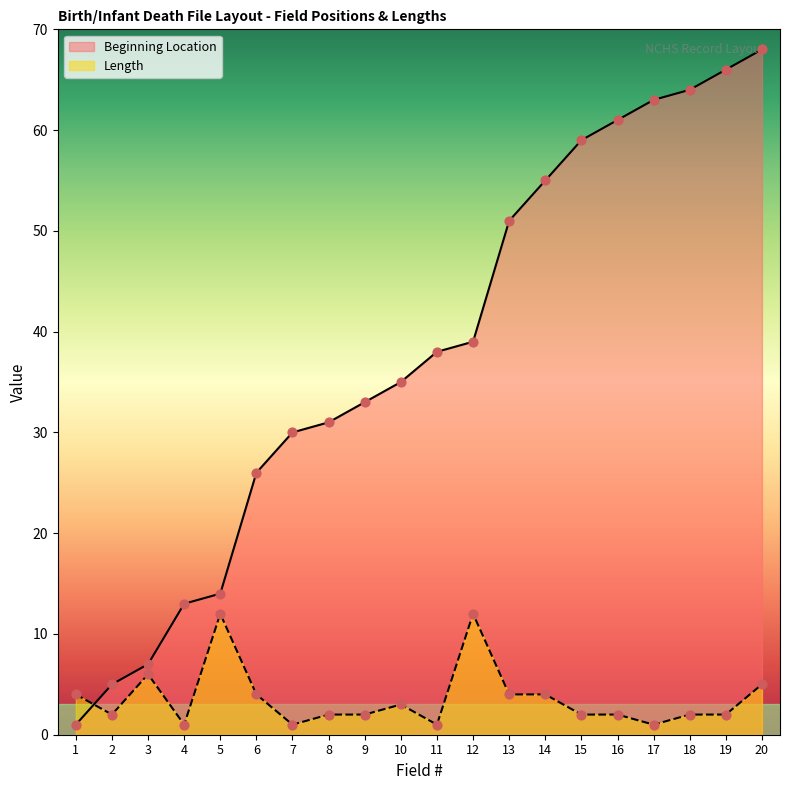

Which series contains the highest Y value?

Beginning Location